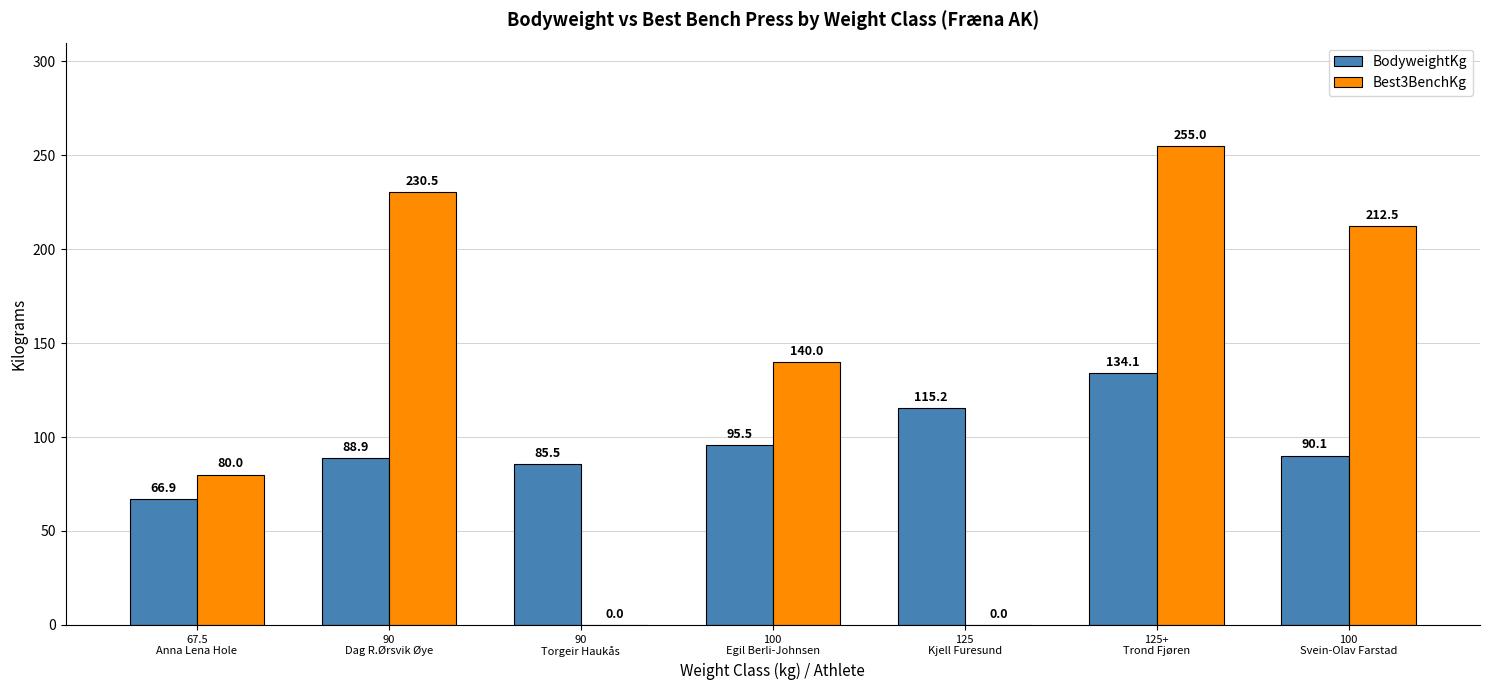

What is the sum of all Best3BenchKg values?

918.0